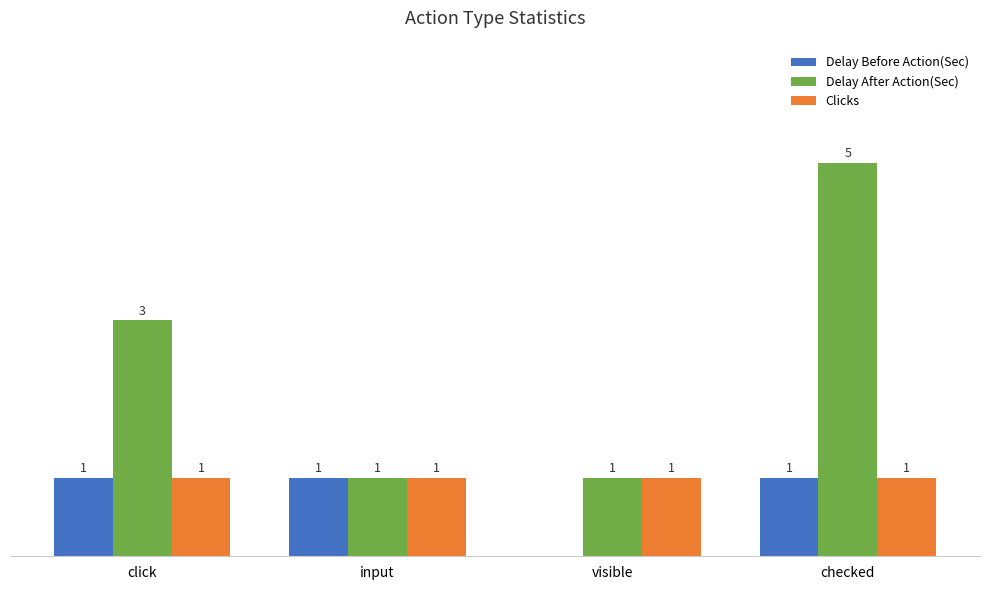

At which label is Delay Before Action(Sec) closest to 0?

visible